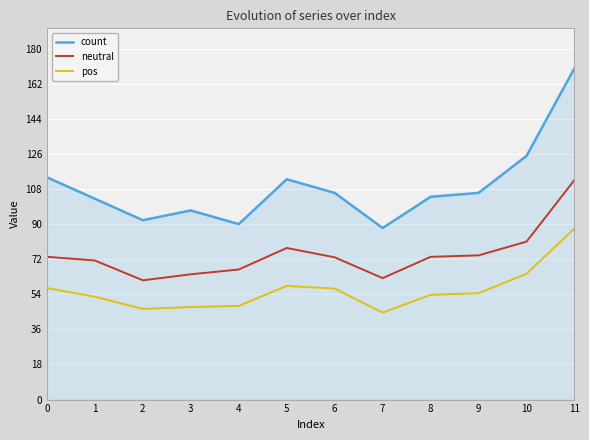

How many categories are shown in the chart?

12